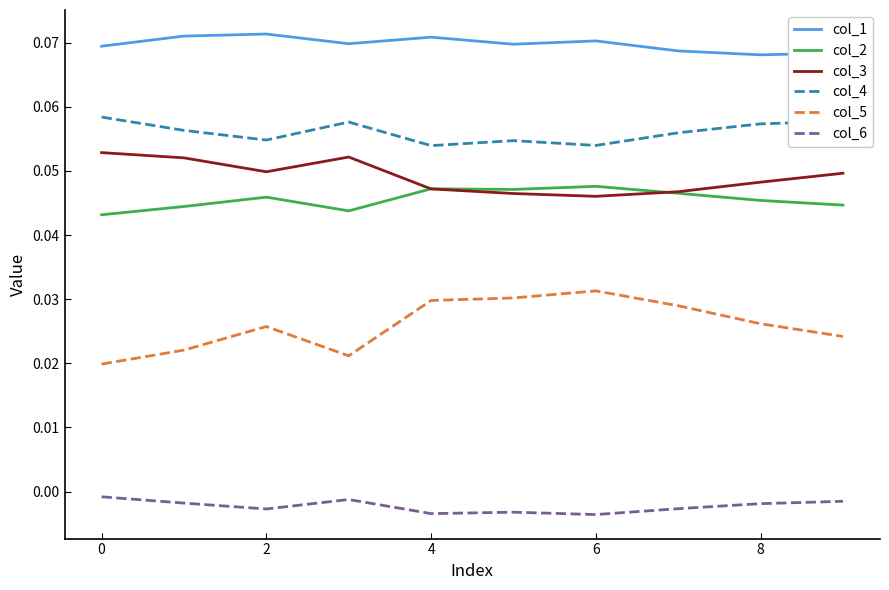

Which series has the largest total across all categories?

col_1